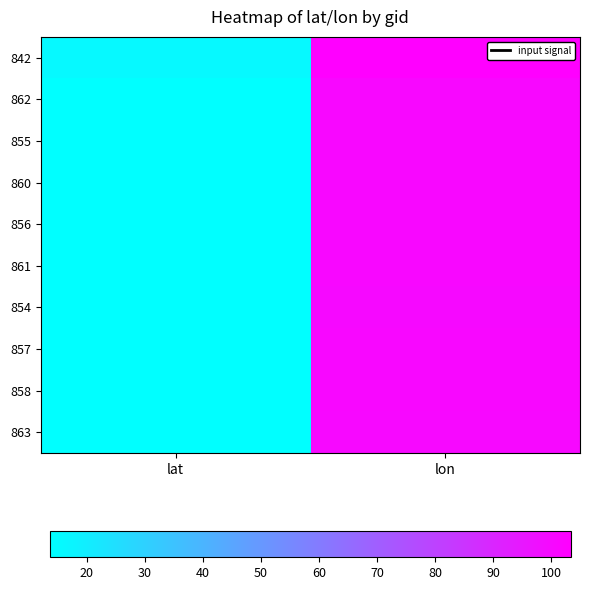

Which series has the widest spread of values?

842